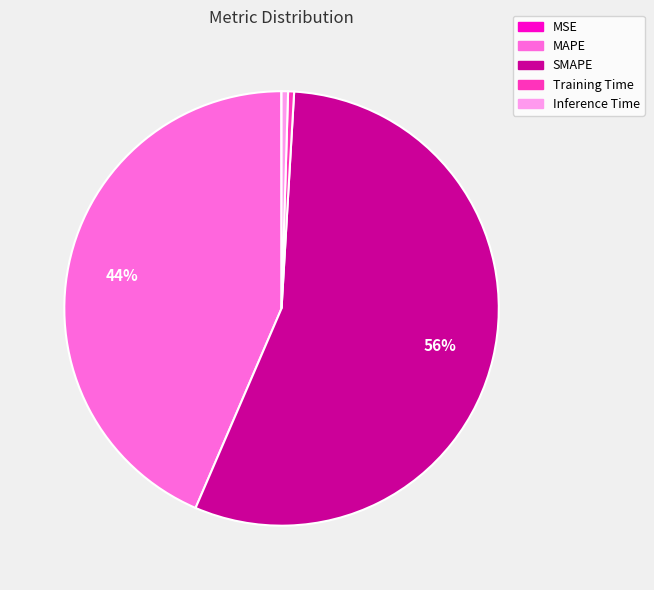

To the nearest percent, what portion does SMAPE represent?

56%